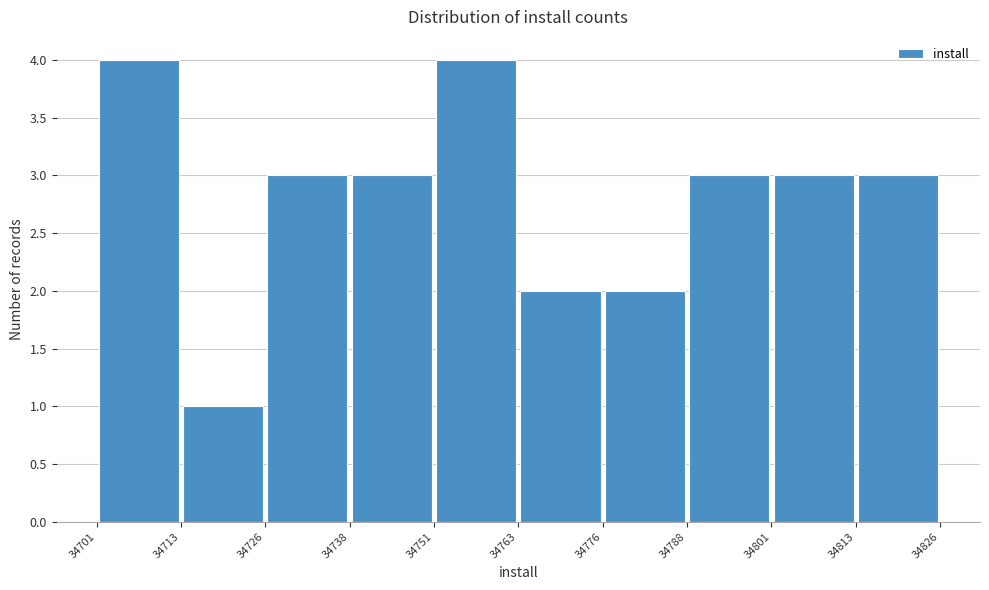

Reading left to right, list every bar in this chart as the range it spans on the x-axis followed by its height. The values are not printed on the chart, so give them approximately, as read against the axis.

34701 to 34713: 4
34713 to 34726: 1
34726 to 34738: 3
34738 to 34751: 3
34751 to 34763: 4
34763 to 34776: 2
34776 to 34788: 2
34788 to 34801: 3
34801 to 34813: 3
34813 to 34826: 3